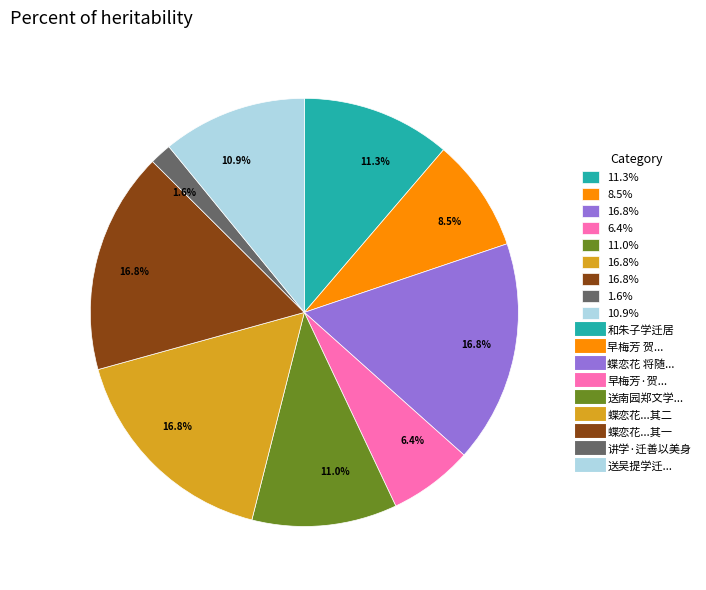

How many slices are in this pie chart?

9